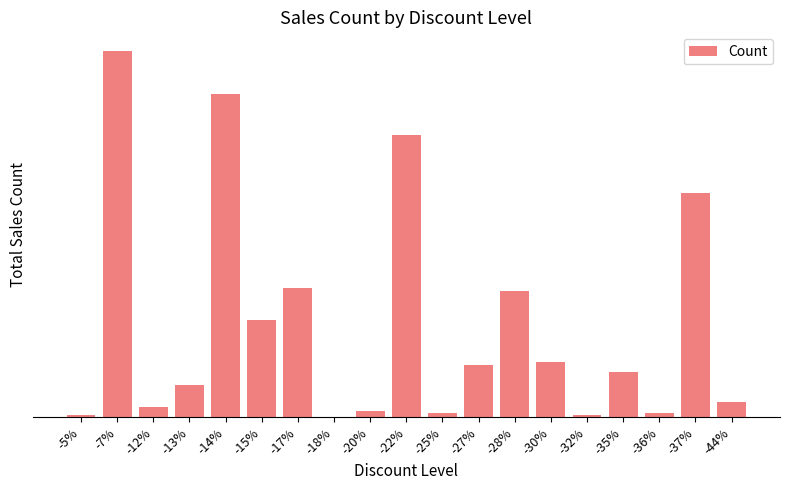

What is the difference between the maximum and minimum values?

536